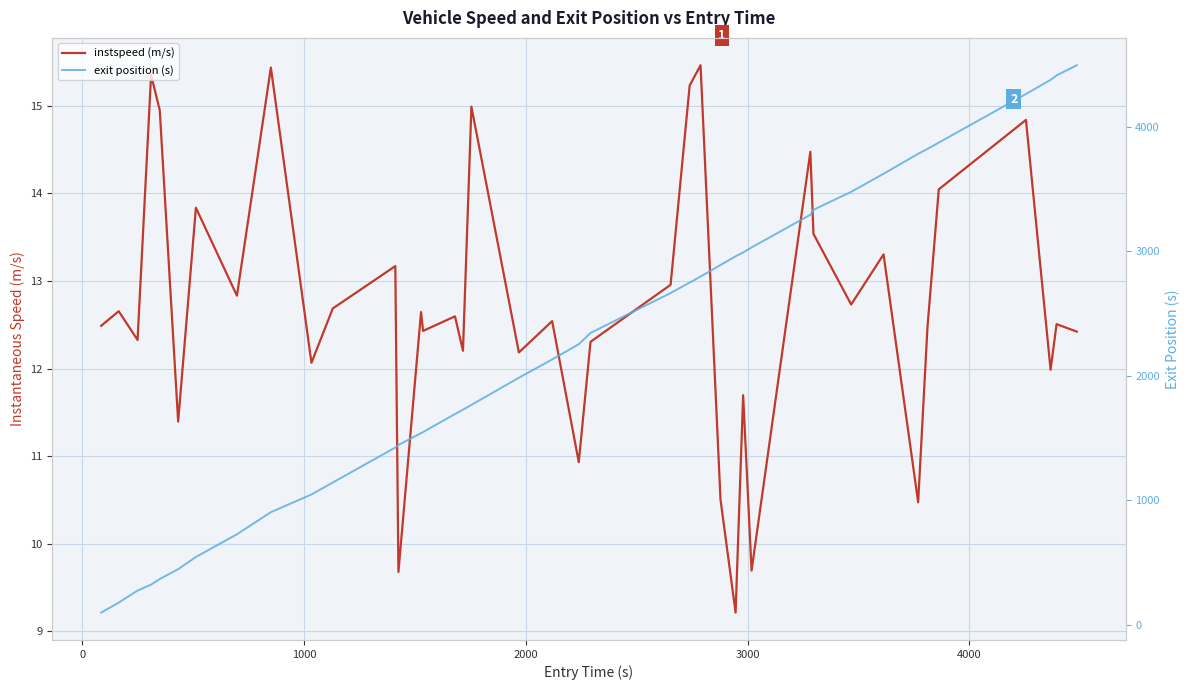

What is the value of the instspeed (m/s) point at the 36th from the left?

14.0